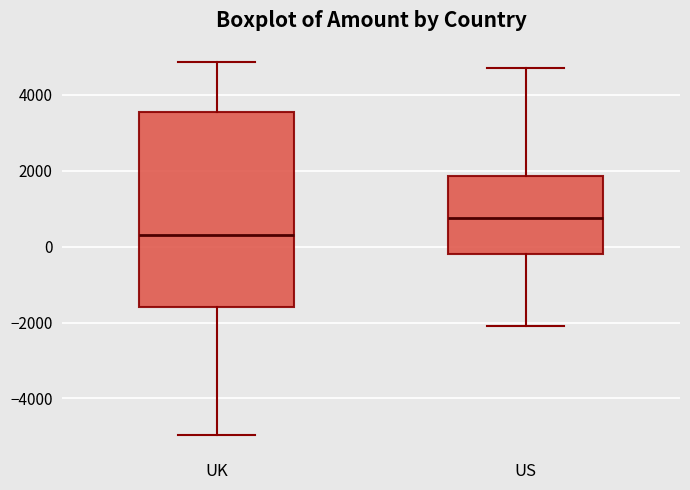

Reading left to right, read every box against the y-axis: the position of its median line, the range the box covers, and the ends of its whiskers. The values are not printed on the chart, so give them approximately, as read against the axis.

UK: median 400, box -1600 to 3600, whiskers -5000 to 4800
US: median 800, box -200 to 1800, whiskers -2000 to 4800